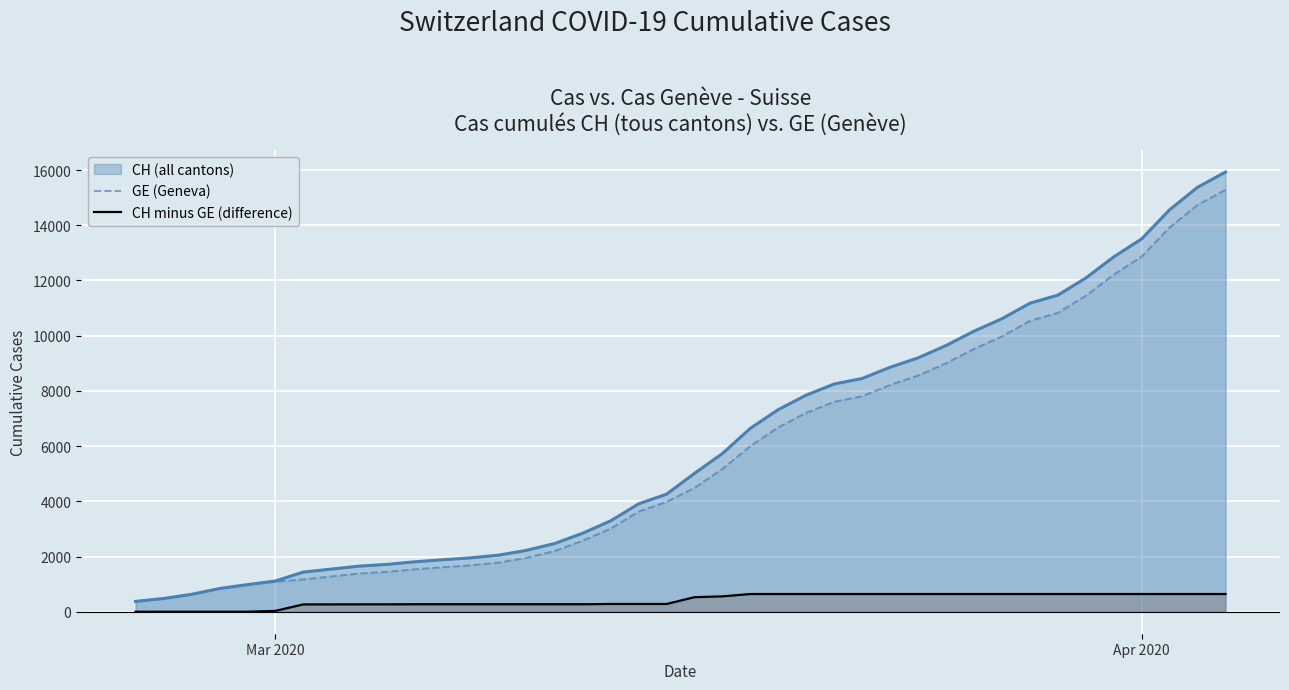

At how many categories does at least one series exceed 4481?

20